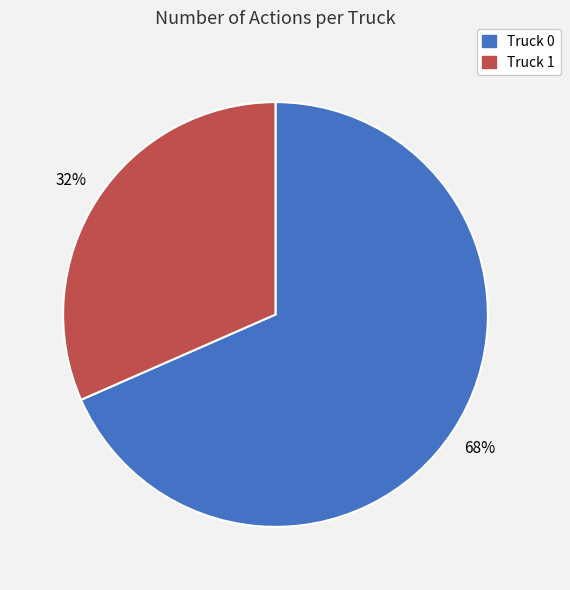

To the nearest percent, what is the average slice percentage?

50%